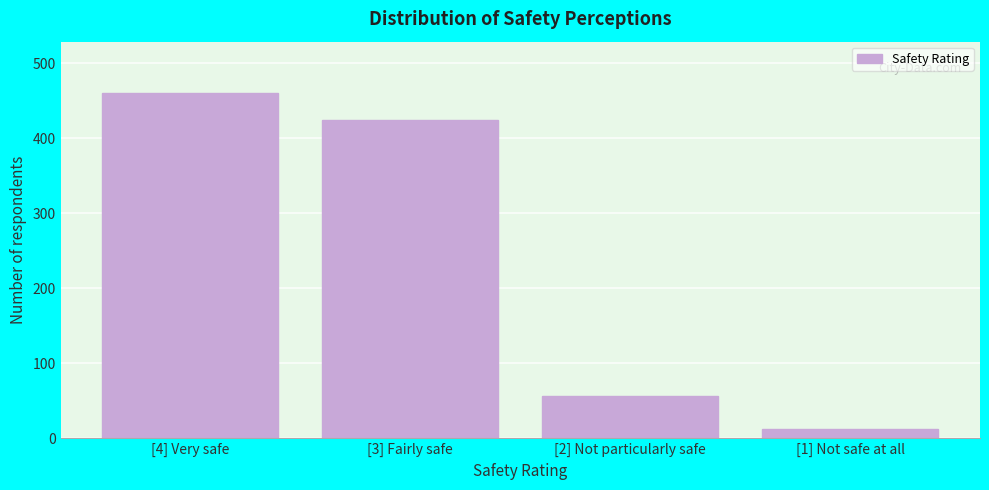

Reading left to right, what are all the values shown in this chart?

460	425	56	12